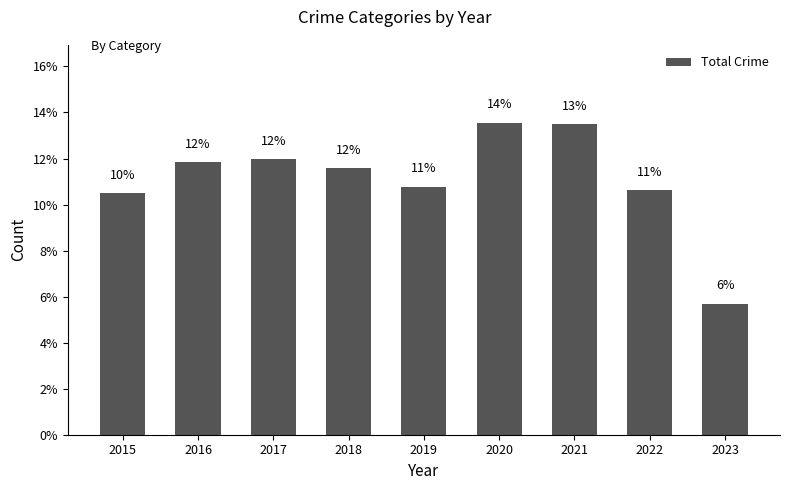

What is the value of the 5th bar from the left?

10.8